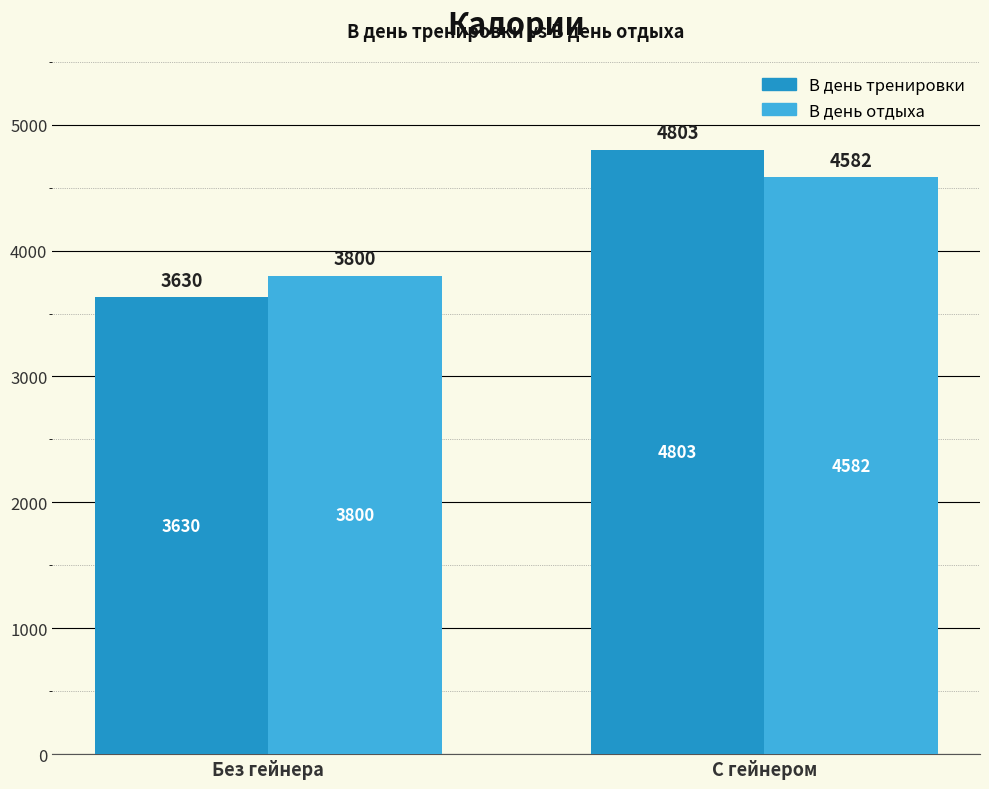

What are all the series names shown in the legend?

В день тренировки, В день отдыха